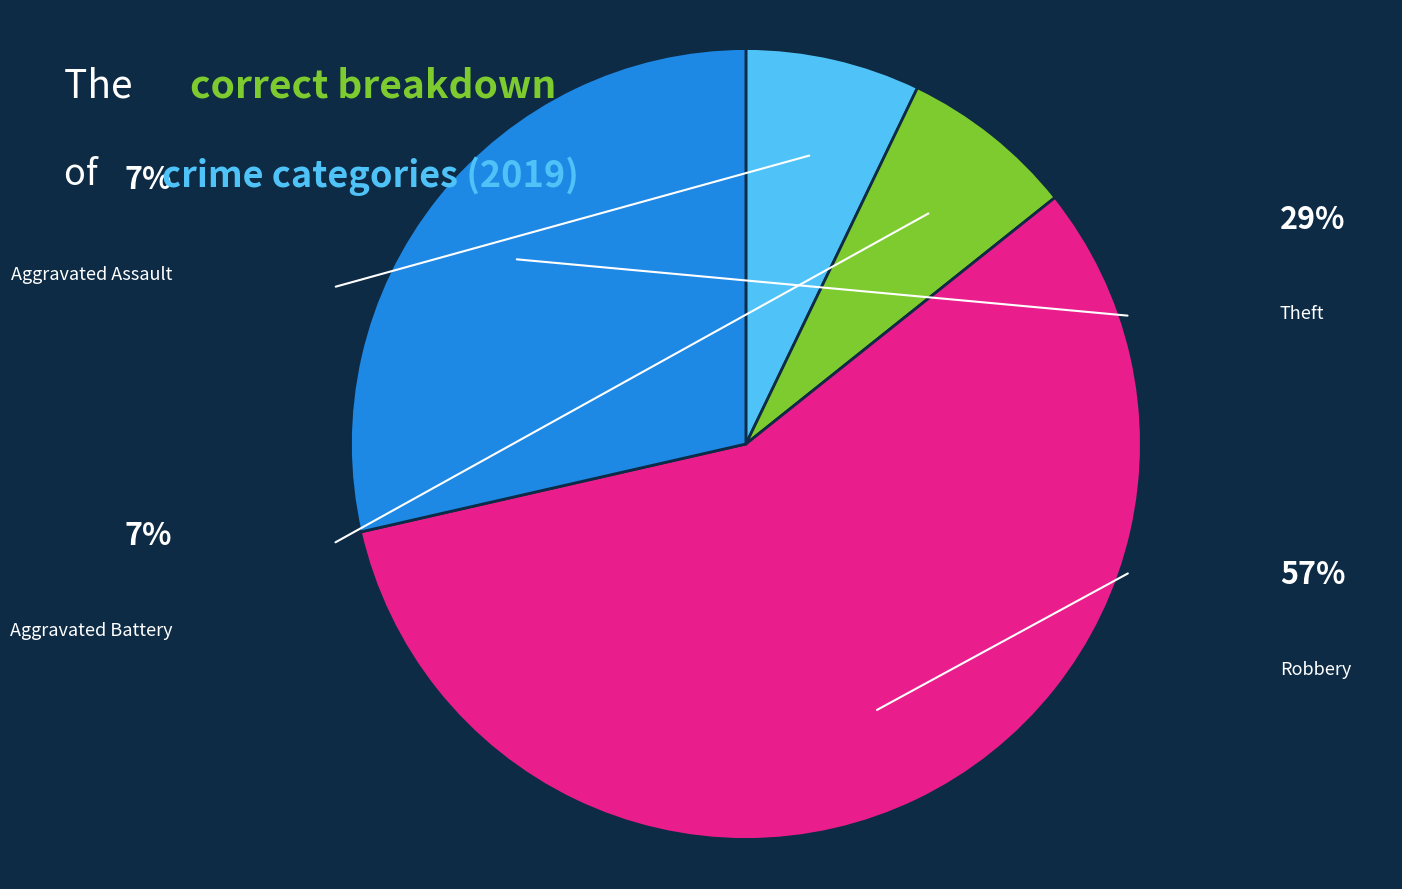

Count the number of slices in the pie.

4